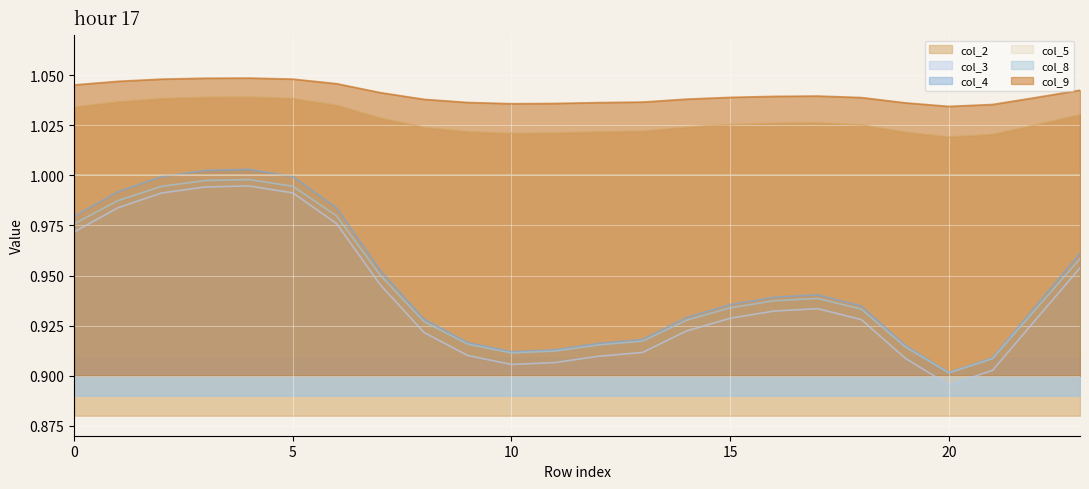

How many lines are shown in the chart?

5